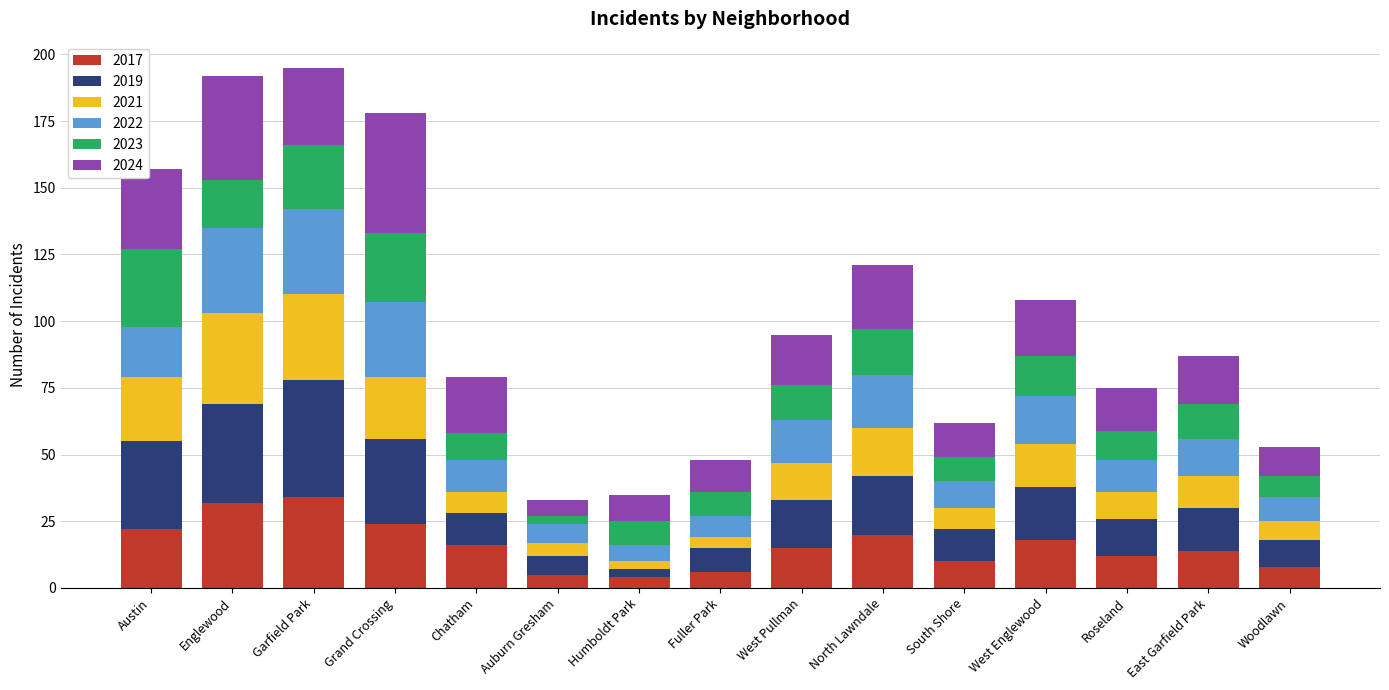

How many distinct data groups are displayed?

6